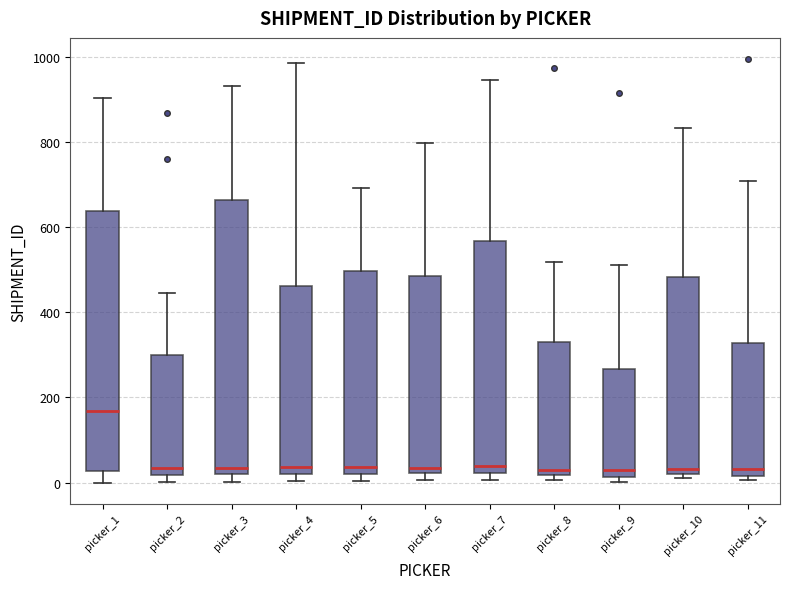

Comparing the boxes themselves (not the whiskers), which one is the tallest?

picker_3